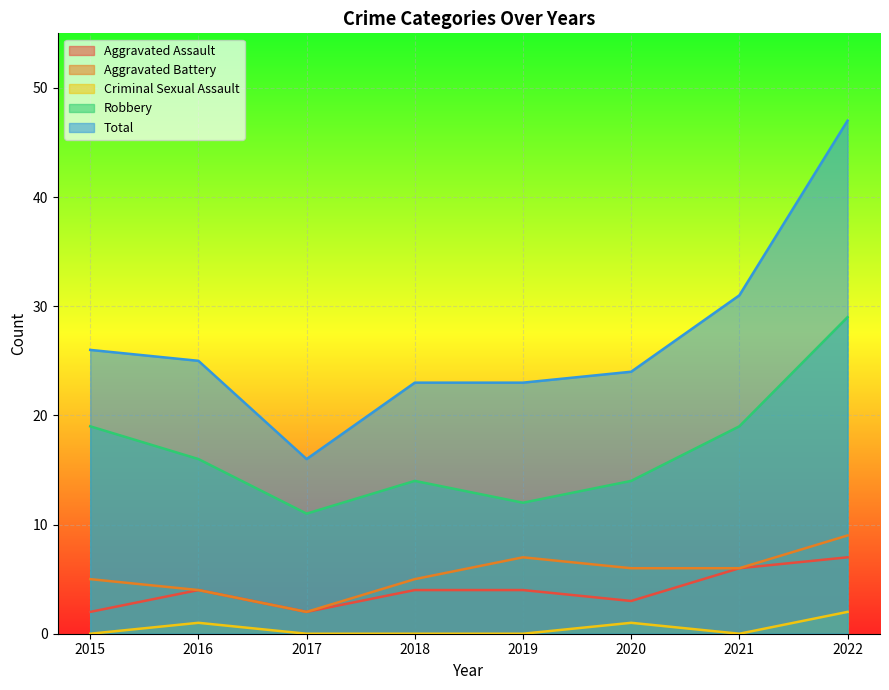

At which category is the sum across all series the highest?

2022